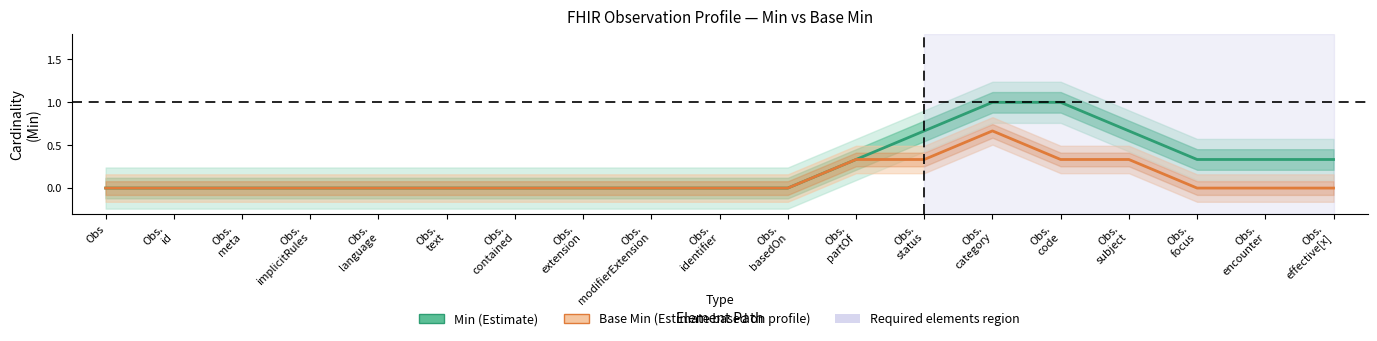

What is the maximum value for Min (Estimate)?

1.0